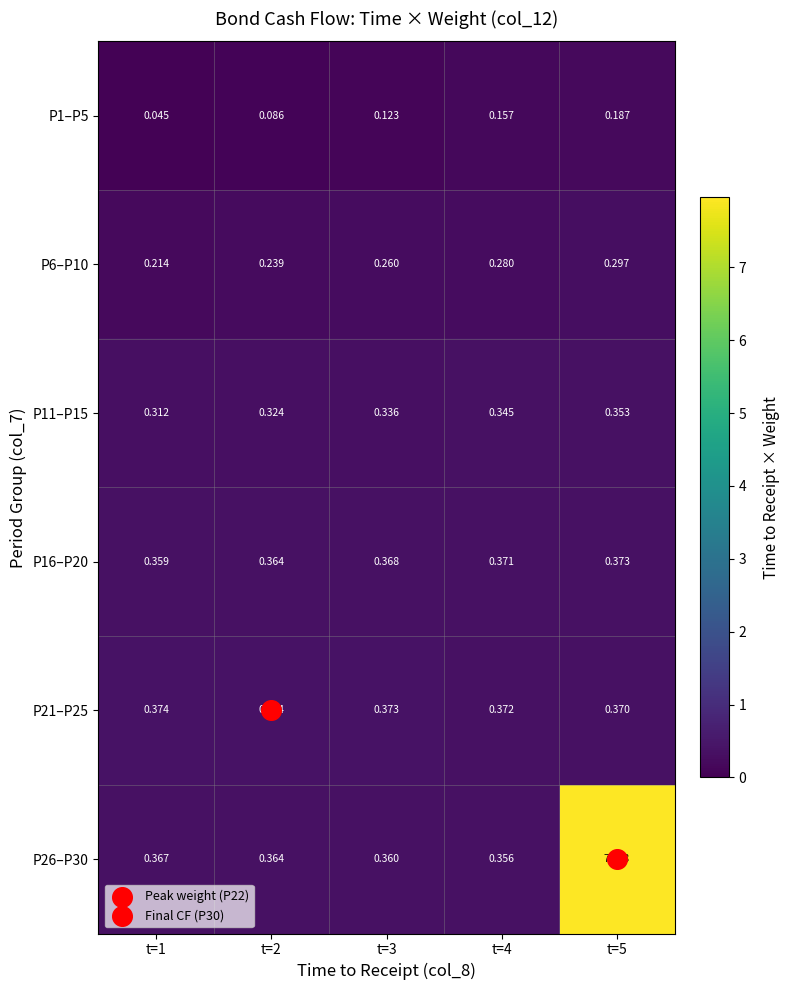

Is the value of P11–P15 at t=4 greater than the value of P16–P20 at t=4?

No